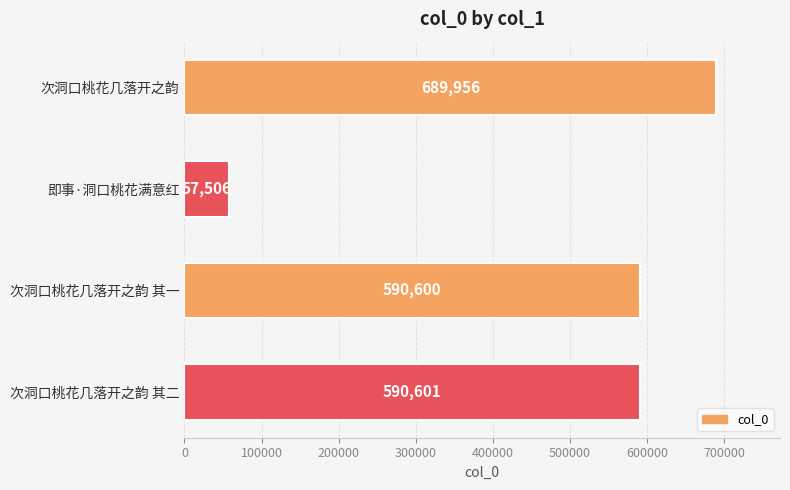

The chart shows a value of 868229 at 次洞口桃花几落开之韵 其一. True or false?

False